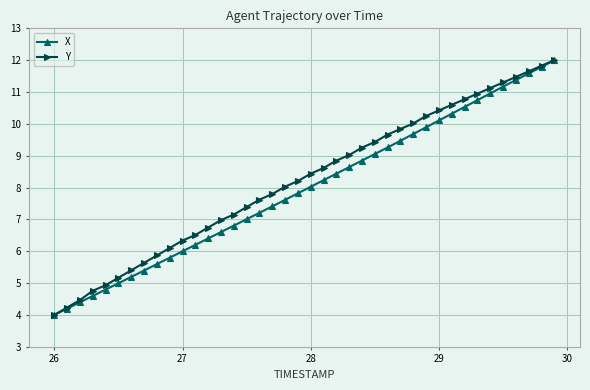

What is the maximum value shown in the chart?

12.0